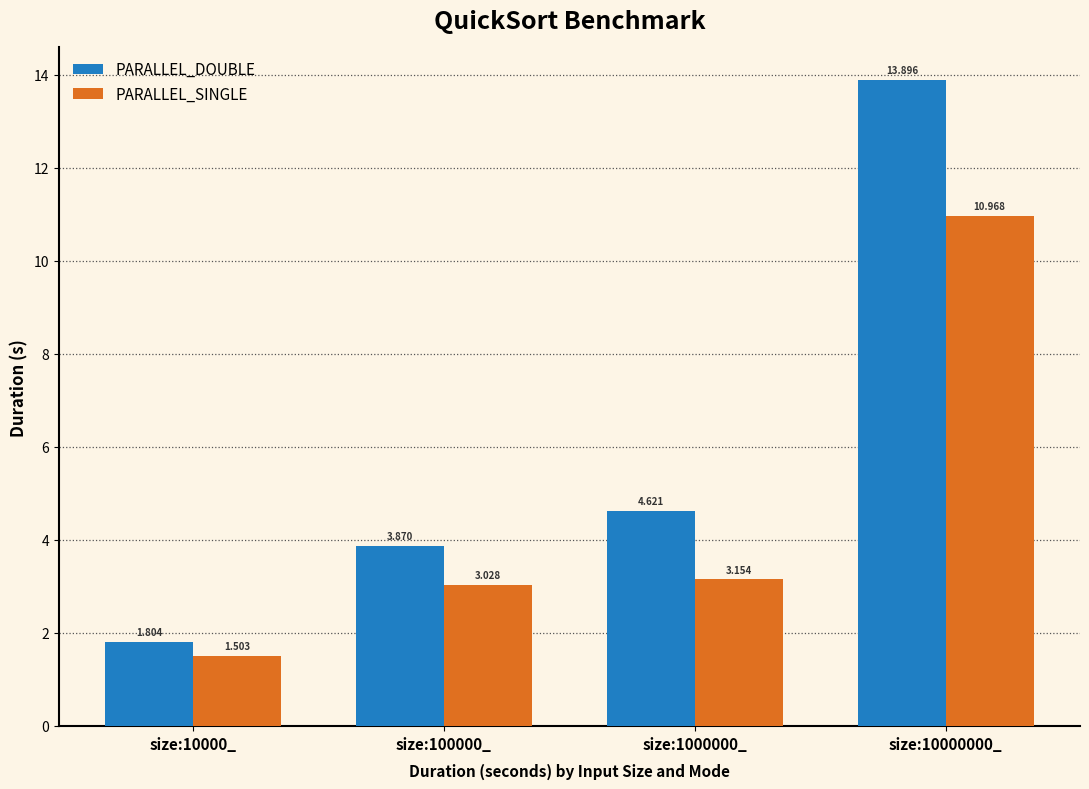

Rank the series at size:100000_ from lowest to highest value.

PARALLEL_SINGLE, PARALLEL_DOUBLE